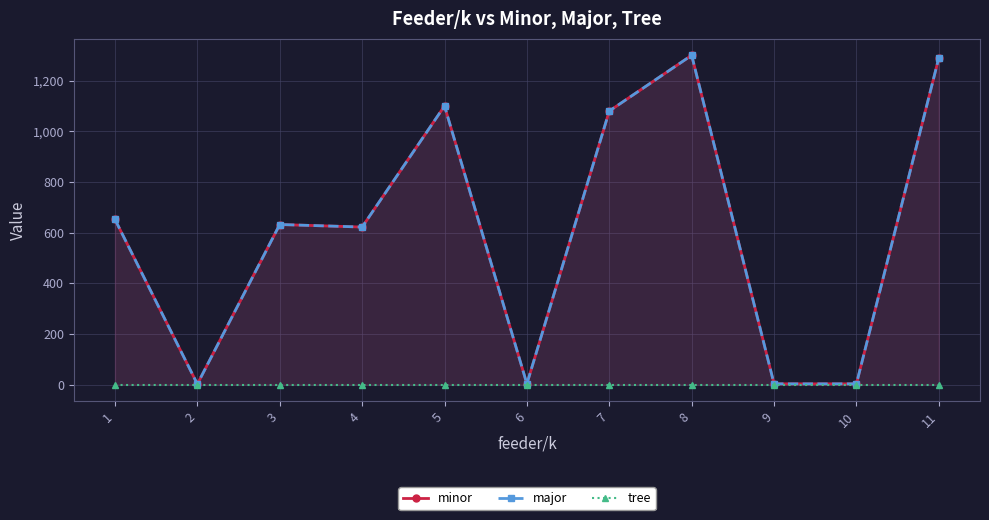

Which series has the largest total across all categories?

minor